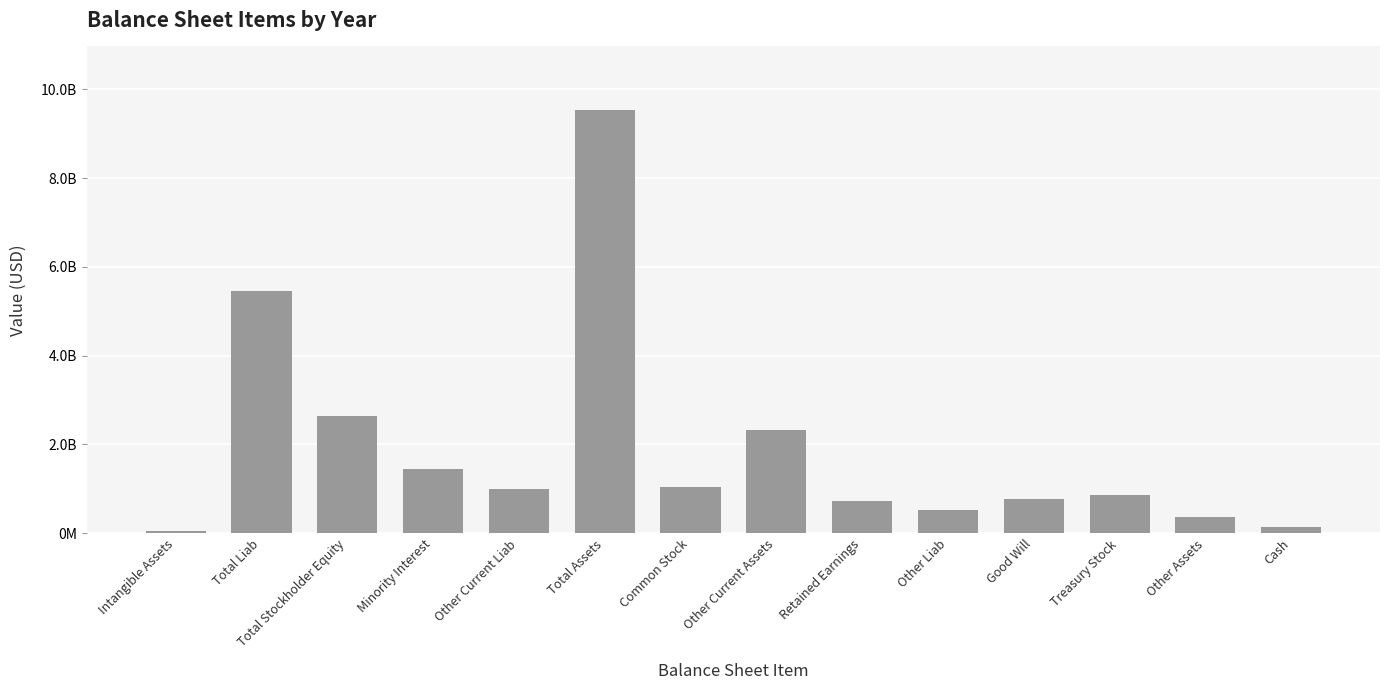

Reading left to right, what are all the values shown in this chart?

40600000	5448000000	2644000000	1445200000	1000000000	9537200000	1049000000	2329600000	735500000	531700000	770700000	859500000	365600000	133800000